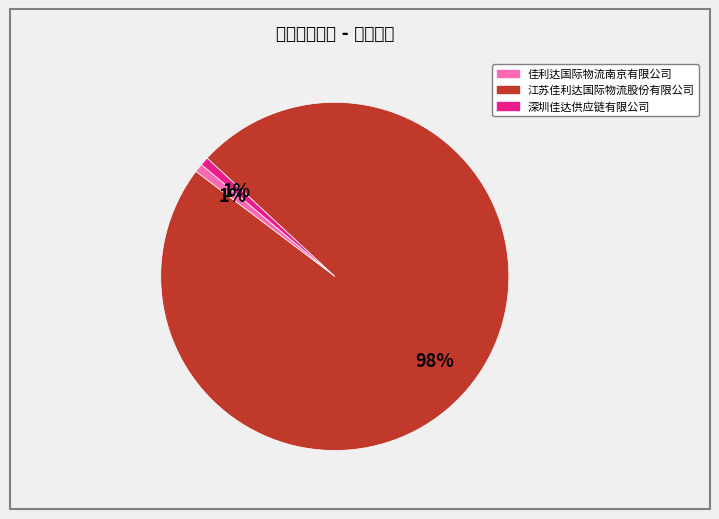

The 佳利达国际物流南京有限公司 slice represents 11% of the pie. True or false?

False